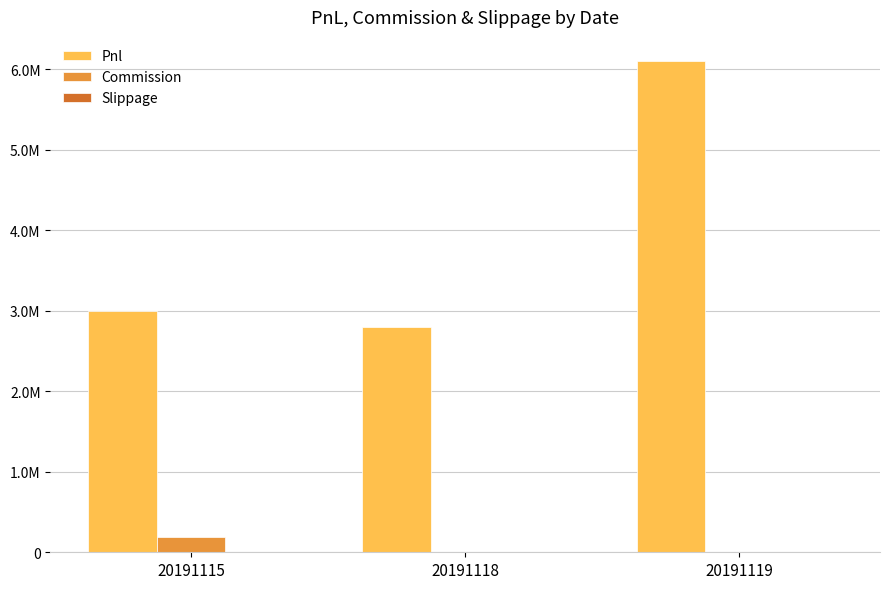

What is the minimum value for Pnl?

2796270.0